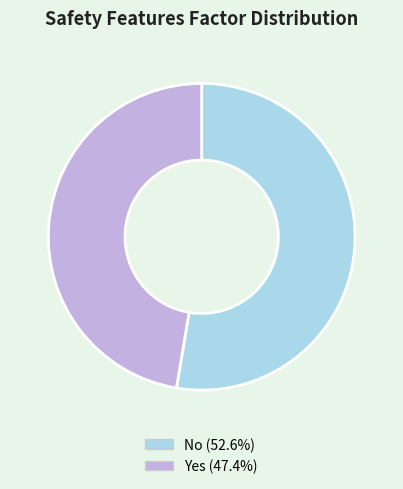

Rank the categories by value from lowest to highest.

Yes, No